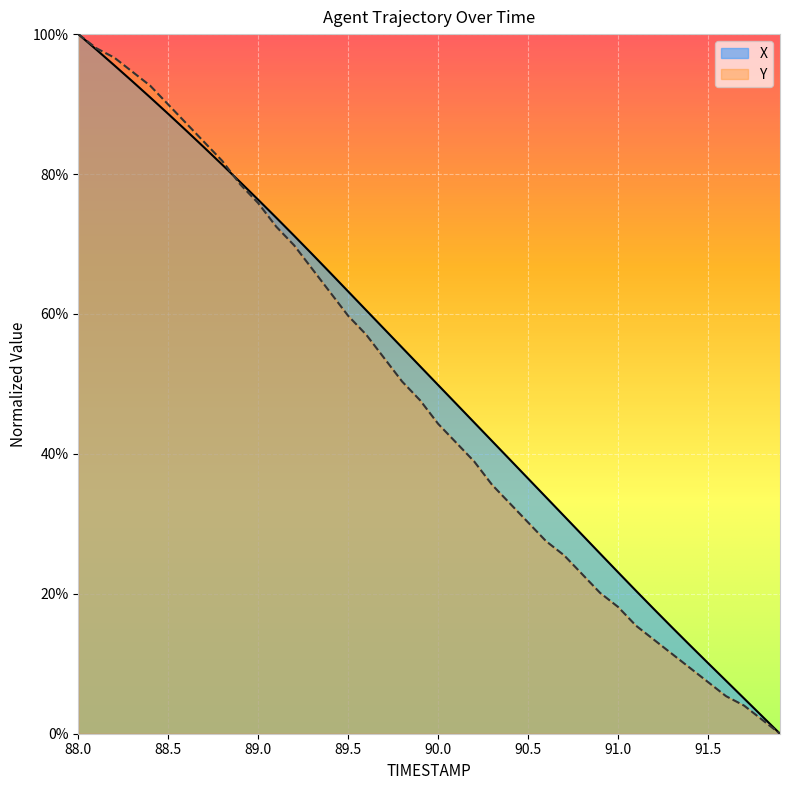

Reading left to right, extract all data points from this chart.

X: 88.0=100.0	88.1=97.8	88.2=95.5	88.3=93.3	88.4=90.9	88.5=88.6	88.6=86.2	88.7=83.8	88.8=81.3	88.9=78.8	89.0=76.3	89.1=73.8	89.2=71.2	89.3=68.5	89.4=65.9	89.5=63.2	89.6=60.5	89.7=57.9	89.8=55.2	89.9=52.5	90.0=49.8	90.1=47.2	90.2=44.5	90.3=41.8	90.4=39.1	90.5=36.5	90.6=33.8	90.7=31.1	90.8=28.4	90.9=25.8	91.0=23.1	91.1=20.4	91.2=17.8	91.3=15.2	91.4=12.6	91.5=10.1	91.6=7.6	91.7=5.0	91.8=2.5	91.9=0.0
Y: 88.0=100.0	88.1=98.0	88.2=96.6	88.3=94.6	88.4=92.6	88.5=89.9	88.6=87.2	88.7=84.6	88.8=81.9	88.9=78.5	89.0=75.8	89.1=72.5	89.2=69.8	89.3=66.4	89.4=63.1	89.5=59.7	89.6=57.0	89.7=53.7	89.8=50.3	89.9=47.7	90.0=44.3	90.1=41.6	90.2=38.9	90.3=35.6	90.4=32.9	90.5=30.2	90.6=27.5	90.7=25.5	90.8=22.8	90.9=20.1	91.0=18.1	91.1=15.4	91.2=13.4	91.3=11.4	91.4=9.4	91.5=7.4	91.6=5.4	91.7=4.0	91.8=2.0	91.9=0.0